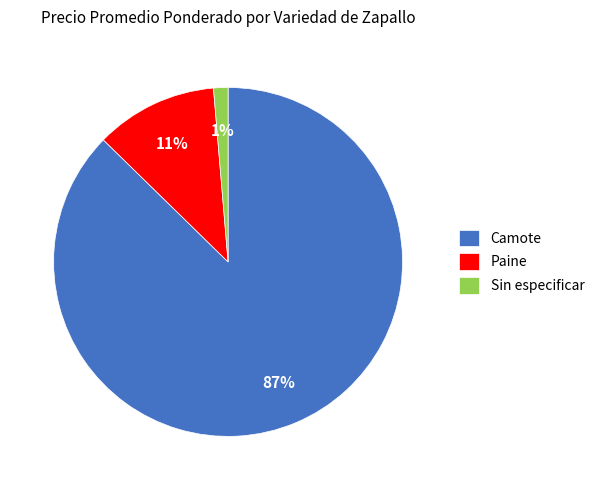

What percentage is the Paine slice, to the nearest percent?

11%